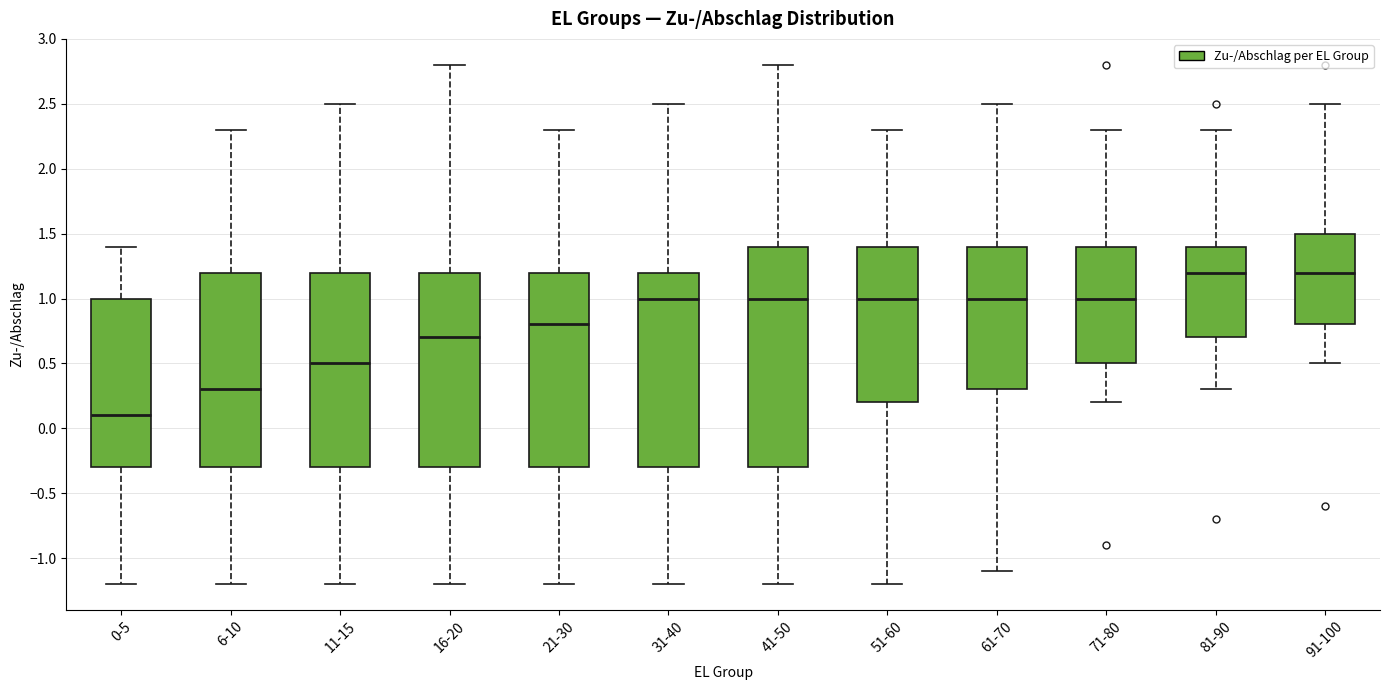

Reading left to right, transcribe this box plot: for each box, give where its median line is, the range the box spans, and where its two whiskers end, as read against the y-axis. The values are not printed on the chart, so give them approximately, as read against the axis.

0-5: median 0.1, box -0.3 to 1.0, whiskers -1.2 to 1.4
6-10: median 0.3, box -0.3 to 1.2, whiskers -1.2 to 2.3
11-15: median 0.5, box -0.3 to 1.2, whiskers -1.2 to 2.5
16-20: median 0.7, box -0.3 to 1.2, whiskers -1.2 to 2.8
21-30: median 0.8, box -0.3 to 1.2, whiskers -1.2 to 2.3
31-40: median 1.0, box -0.3 to 1.2, whiskers -1.2 to 2.5
41-50: median 1.0, box -0.3 to 1.4, whiskers -1.2 to 2.8
51-60: median 1.0, box 0.2 to 1.4, whiskers -1.2 to 2.3
61-70: median 1.0, box 0.3 to 1.4, whiskers -1.1 to 2.5
71-80: median 1.0, box 0.5 to 1.4, whiskers 0.2 to 2.3
81-90: median 1.2, box 0.7 to 1.4, whiskers 0.3 to 2.3
91-100: median 1.2, box 0.8 to 1.5, whiskers 0.5 to 2.5